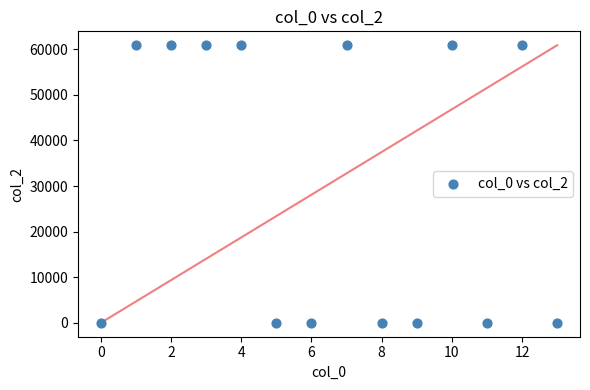

What is the range of Y values (max minus min)?

60887